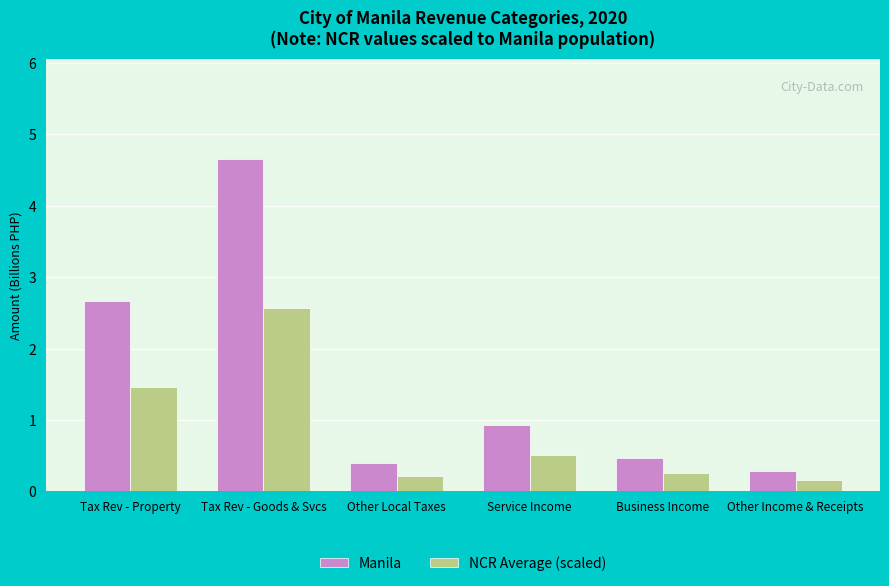

True or false: Manila has a value of 0.2 at Other Local Taxes.

False